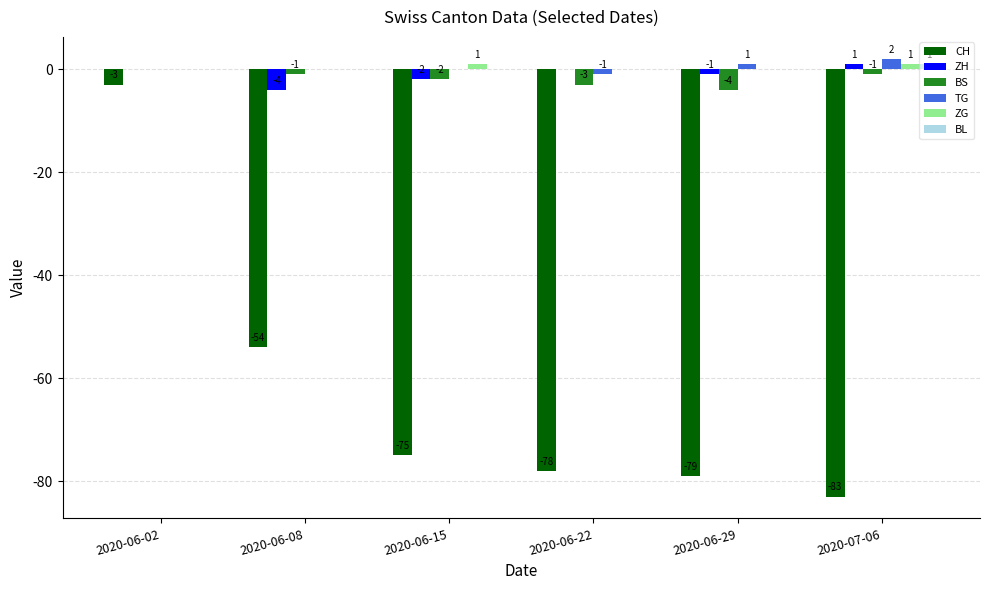

The TG series shows -1 at 2020-06-22. True or false?

True